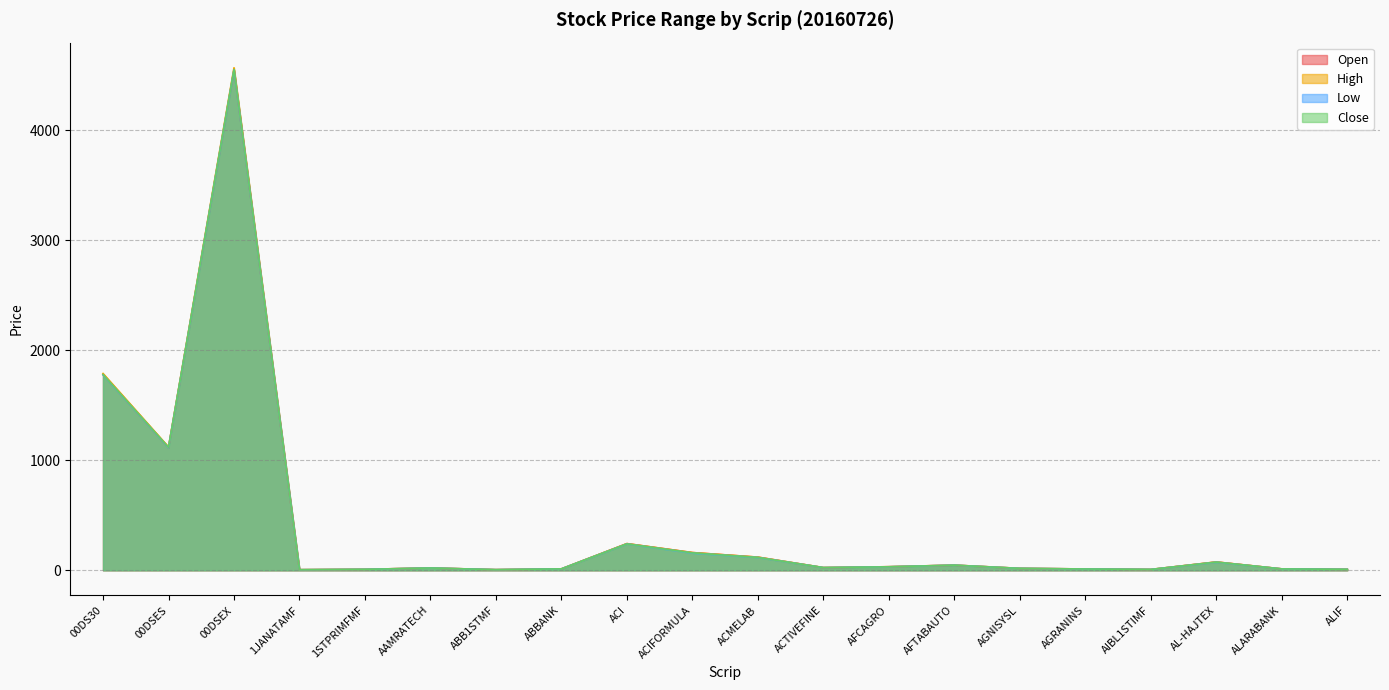

True or false: Close has a value of 31.7 at AFCAGRO.

True